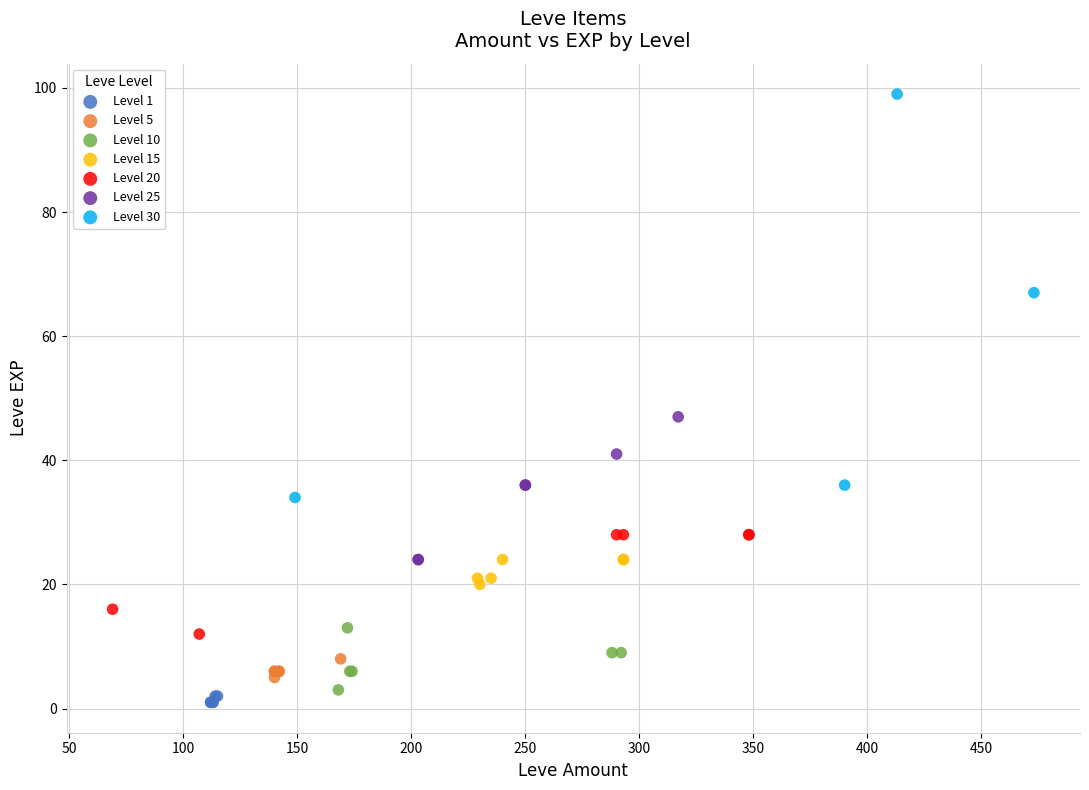

Which series reaches the maximum Y coordinate?

Level 30